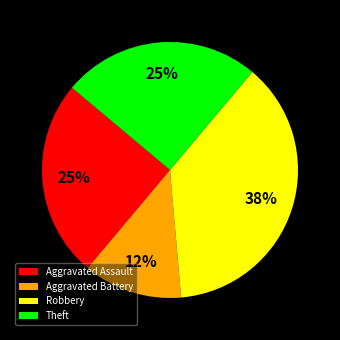

Does Aggravated Battery account for over 50% of the chart?

No